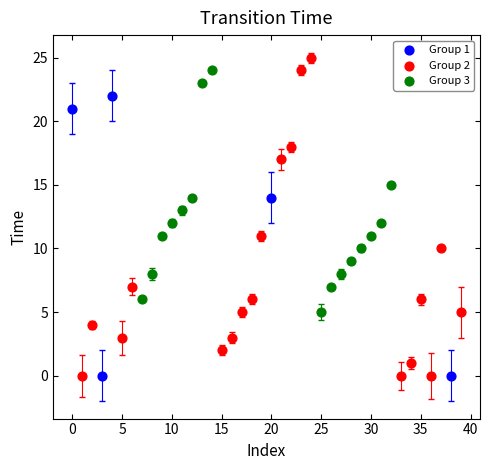

Which series has the widest spread of Y values?

Group 2